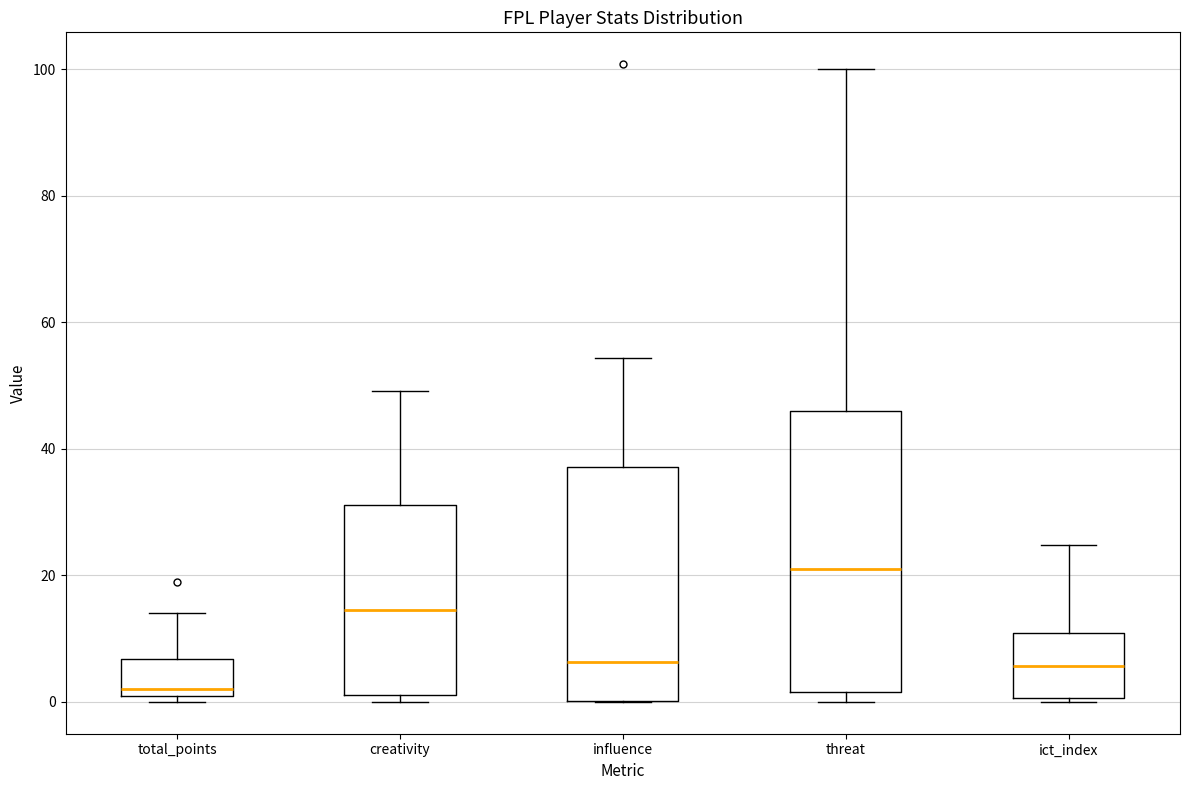

Reading left to right, read every box against the y-axis: the position of its median line, the range the box covers, and the ends of its whiskers. The values are not printed on the chart, so give them approximately, as read against the axis.

total_points: median 2 (just above the box's lower edge), box 2 to 6, whiskers 0 to 14
creativity: median 14, box 2 to 32, whiskers 0 to 50
influence: median 6, box 0 to 38, whiskers 0 to 54
threat: median 22, box 2 to 46, whiskers 0 to 100
ict_index: median 6, box 0 to 10, whiskers 0 (just below the box's lower edge) to 24